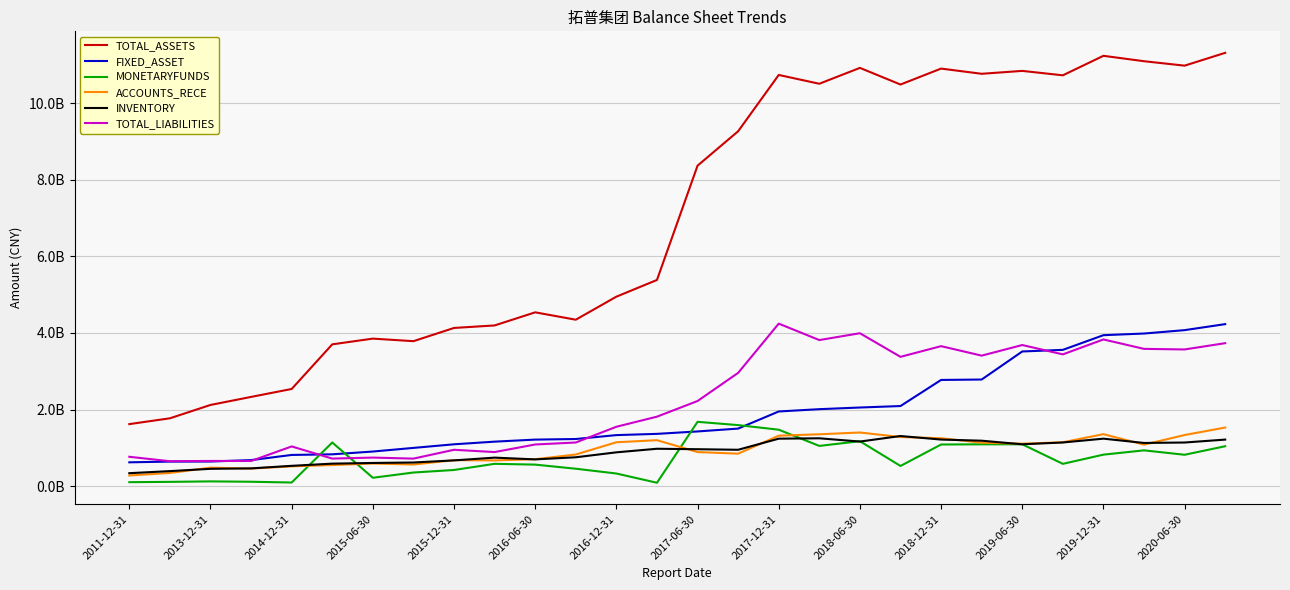

True or false: TOTAL_ASSETS and INVENTORY cross at least once.

False